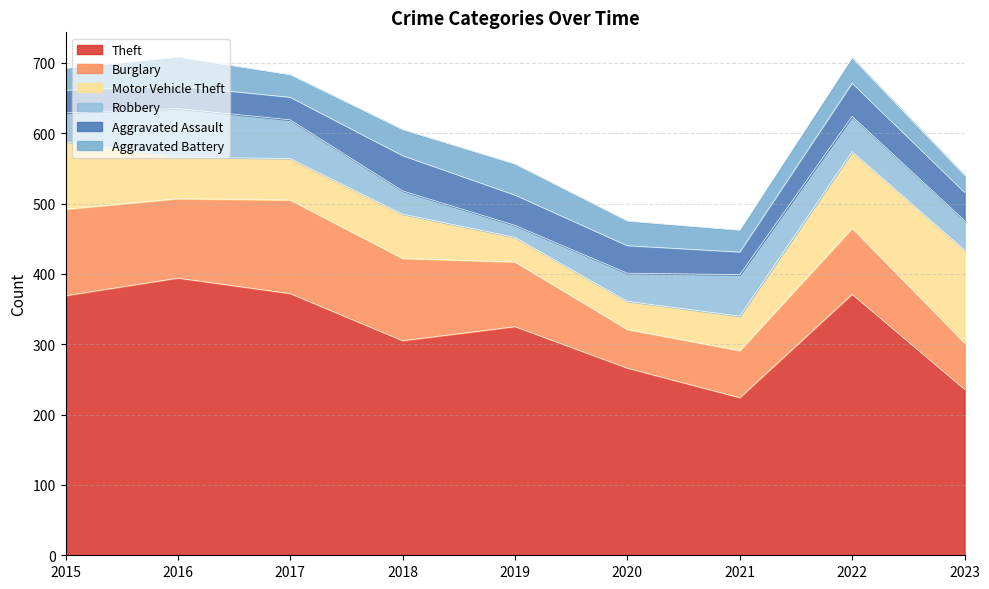

At how many categories does at least one series exceed 261?

7